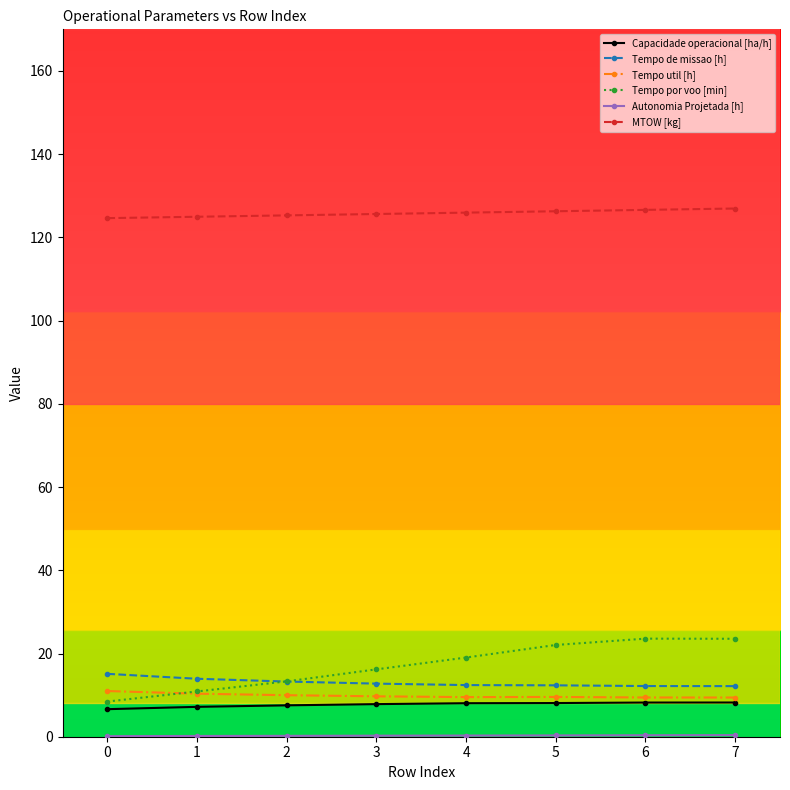

Does the chart display data point markers on the line(s)?

Yes